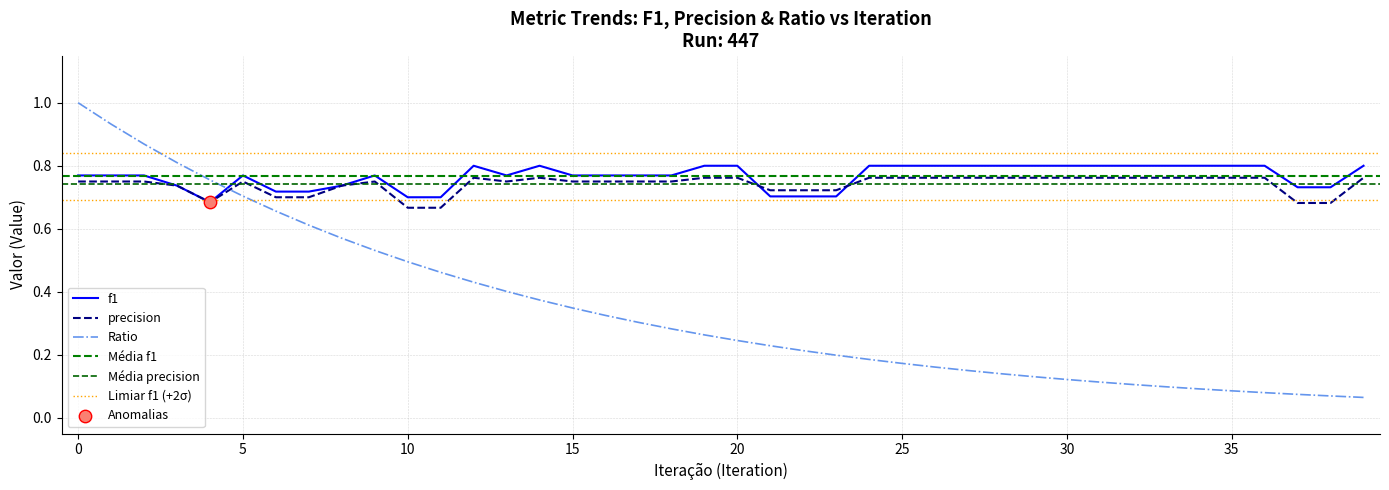

Which series contains the lowest Y value?

Ratio